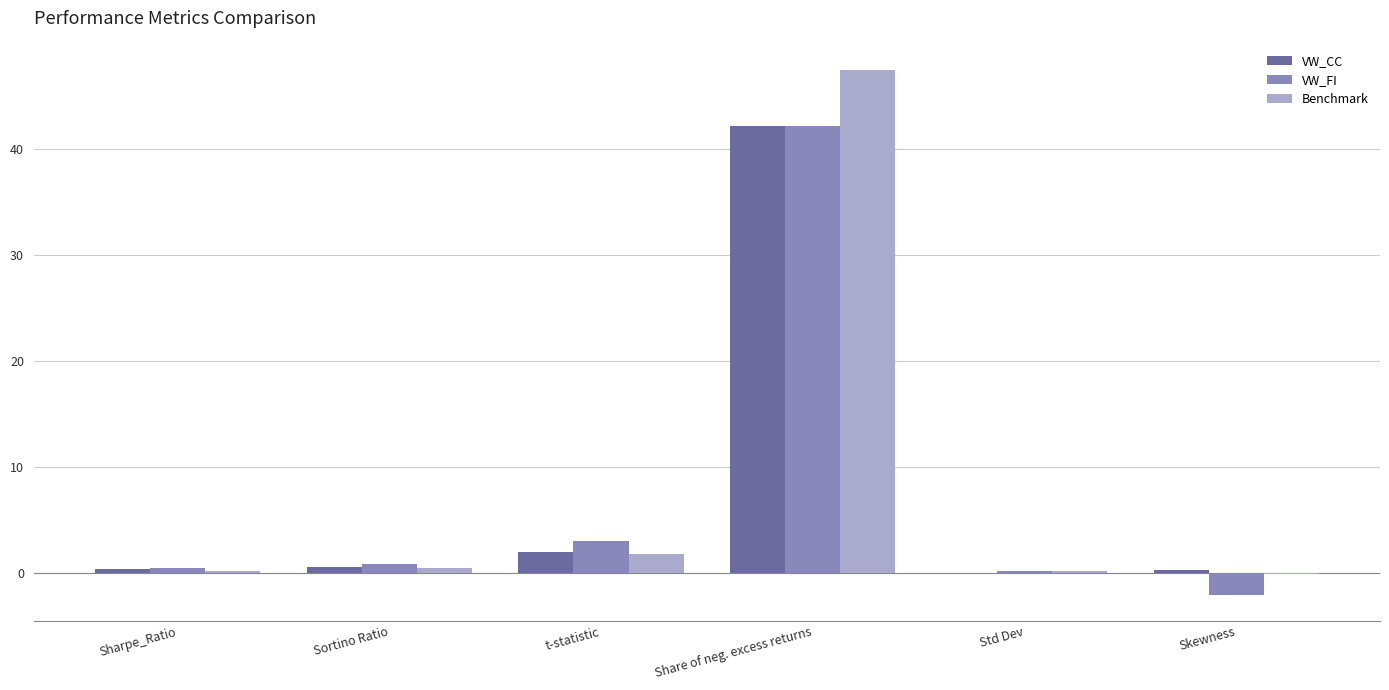

Which series changed the most between t-statistic and Skewness?

VW_FI